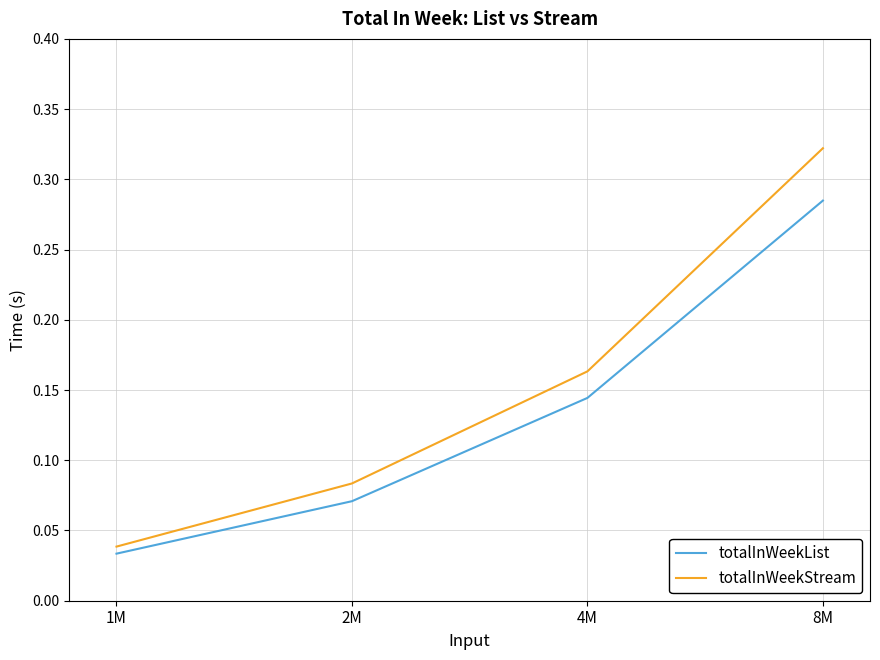

Which series has the widest spread of values?

totalInWeekStream